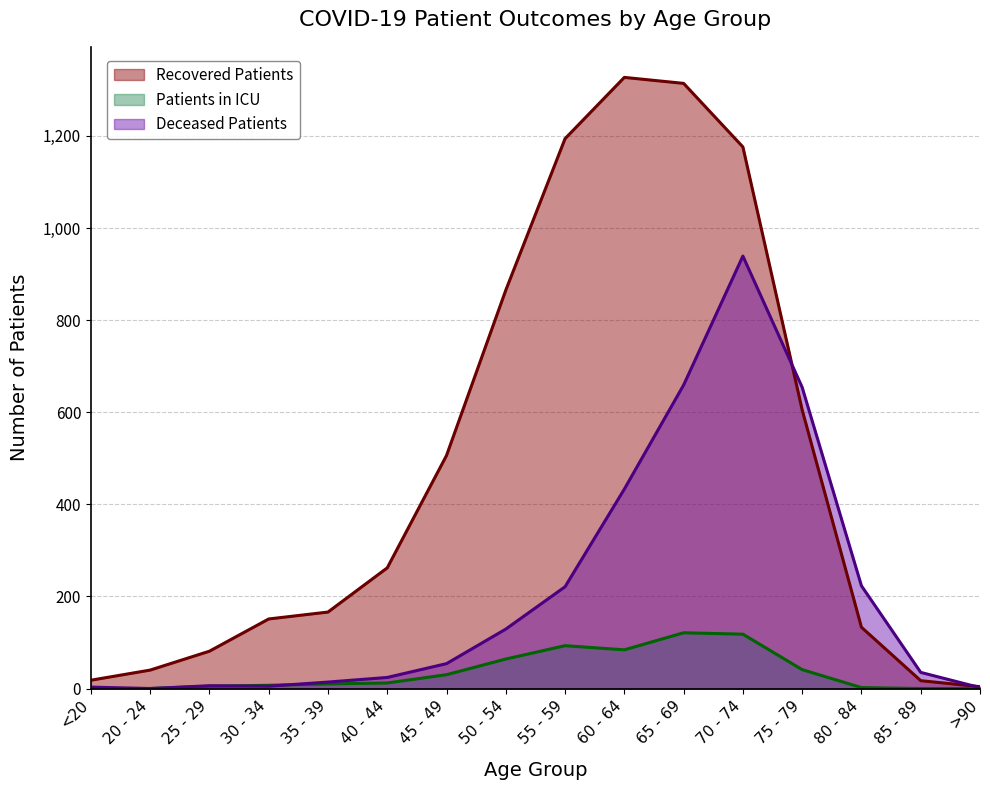

Reading left to right, transcribe all the data shown in this chart.

recovered_patients: 18	40	81	151	166	262	506	865	1194	1327	1314	1176	605	133	17	4
deceased_patients: 3	0	6	5	14	24	54	129	221	433	659	939	654	223	35	2
patients_in_icu: 0	0	5	7	10	12	30	64	93	84	121	118	41	2	0	0